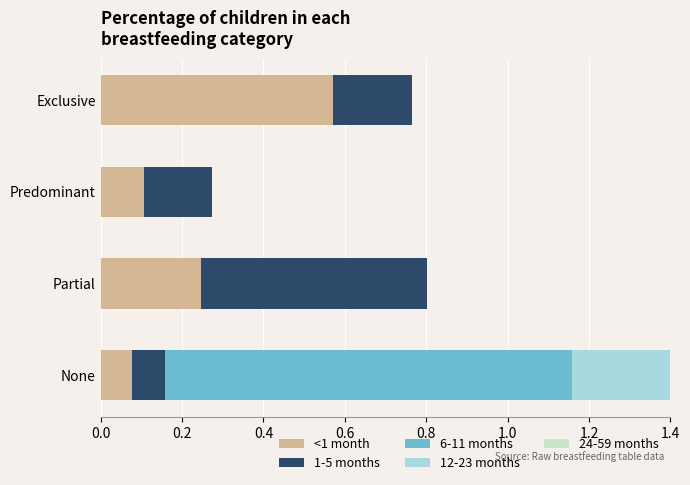

True or false: 24-59 months has a value of 0.3 at Partial.

False